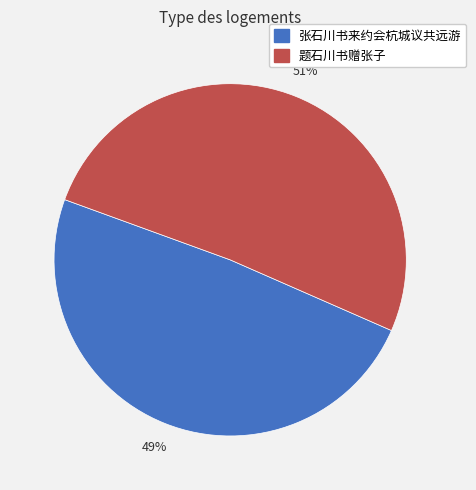

Is the sum of 张石川书来约会杭城议共远游 and 题石川书赠张子 greater than half?

Yes